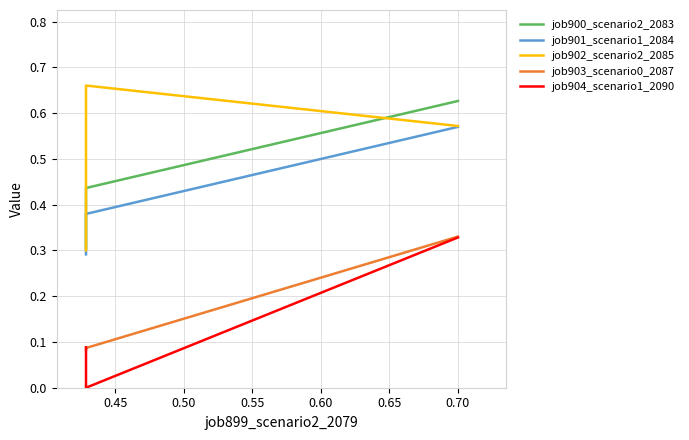

How many data points does each series have?

3